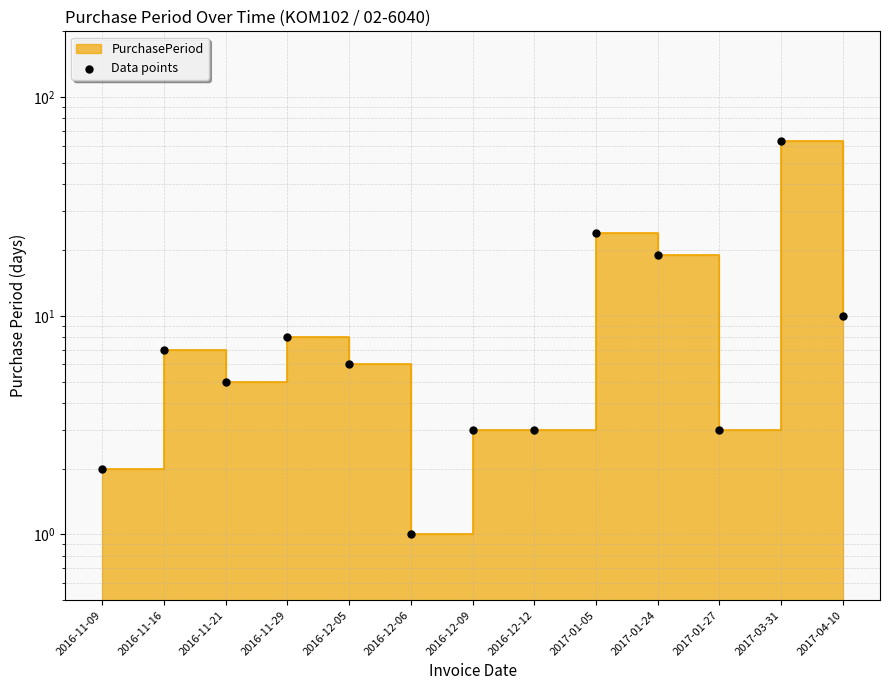

Between 2017-04-10 and 2016-11-09, which is larger?

2017-04-10